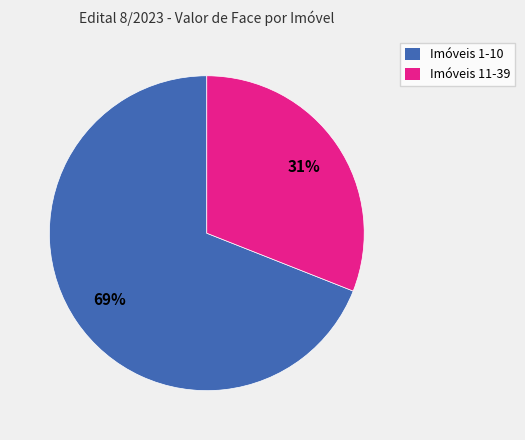

Which has a higher value, Imóveis 1-10 or Imóveis 11-39?

Imóveis 1-10